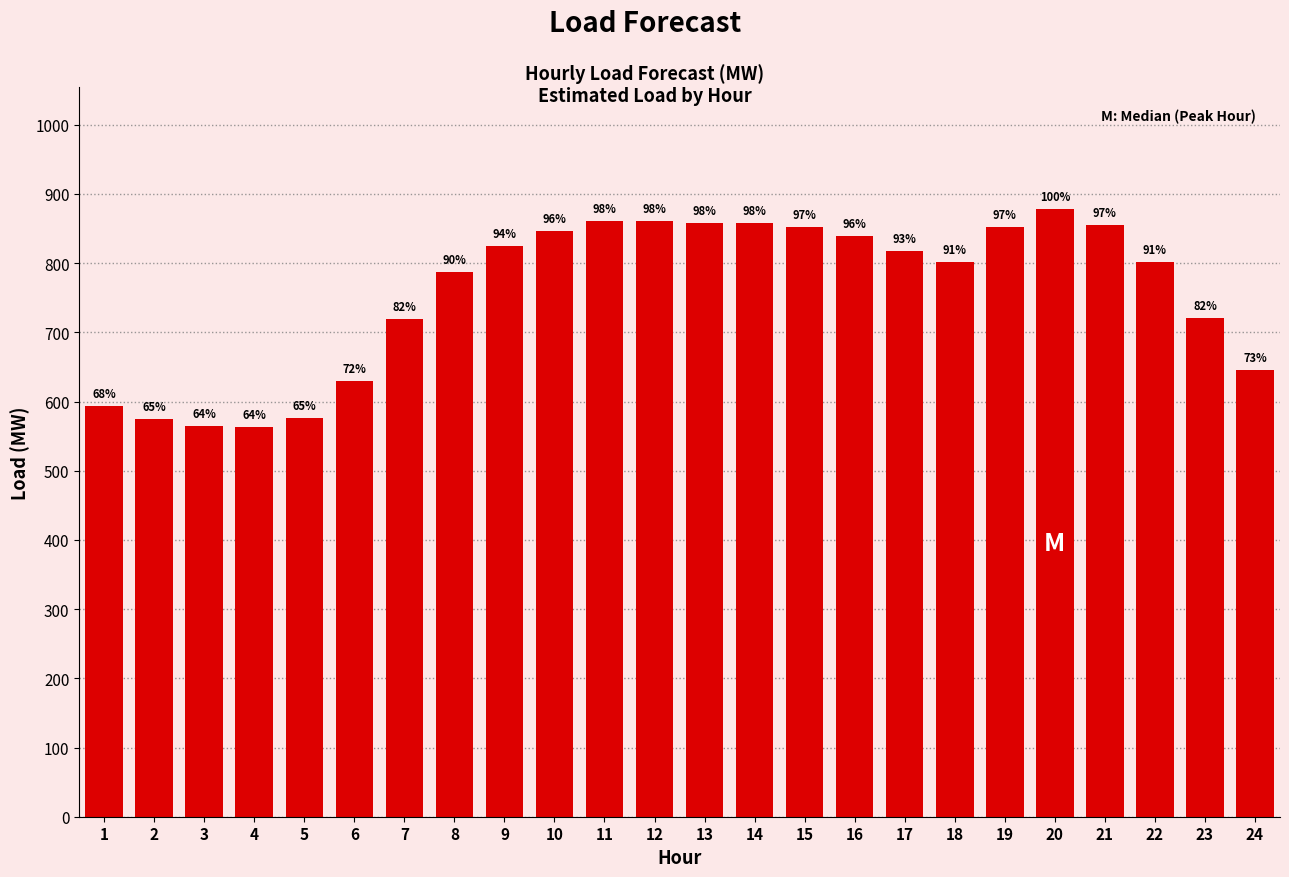

How many bars are there in total?

24